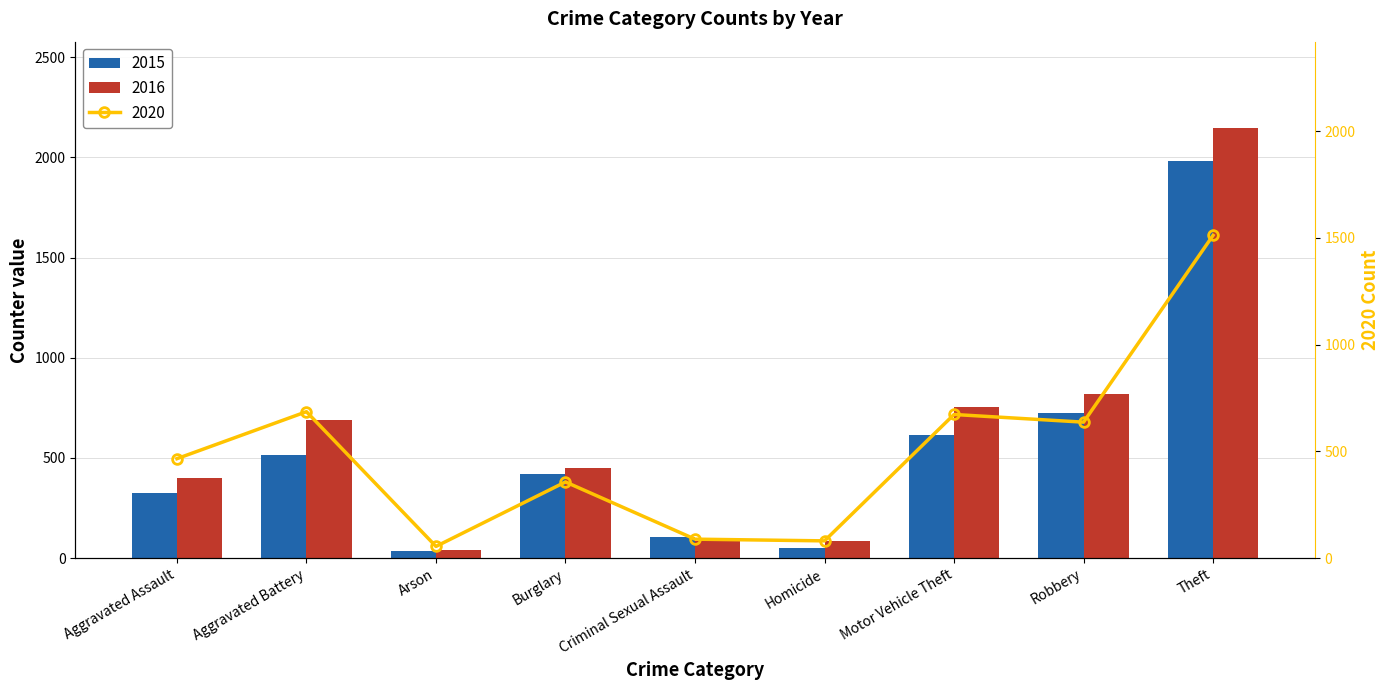

What is the label of the 1st bar from the right?

Theft